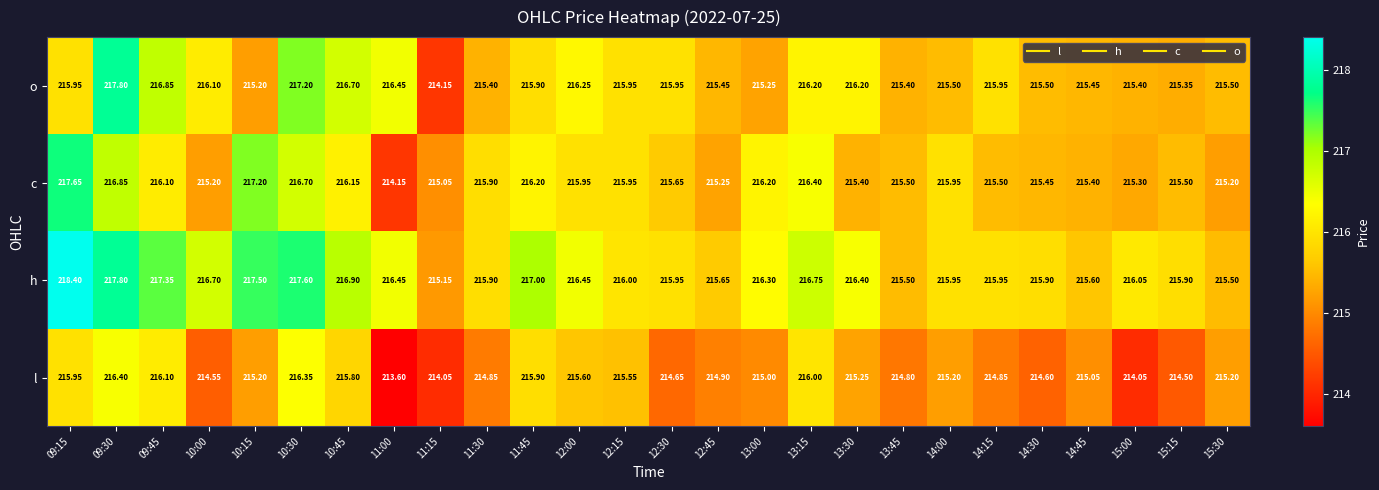

Which series has the largest total across all categories?

h